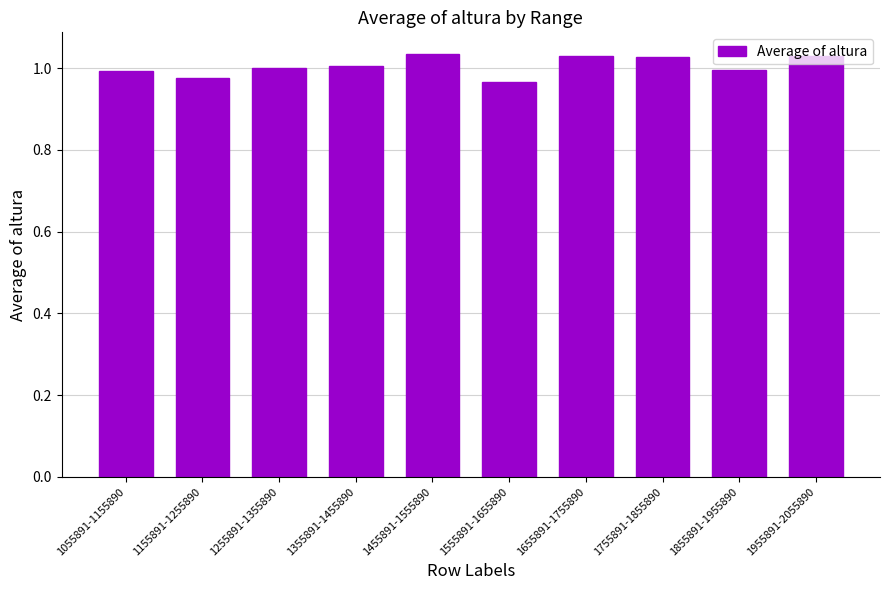

The value at 1055891-1155890 is 1.0. True or false?

True